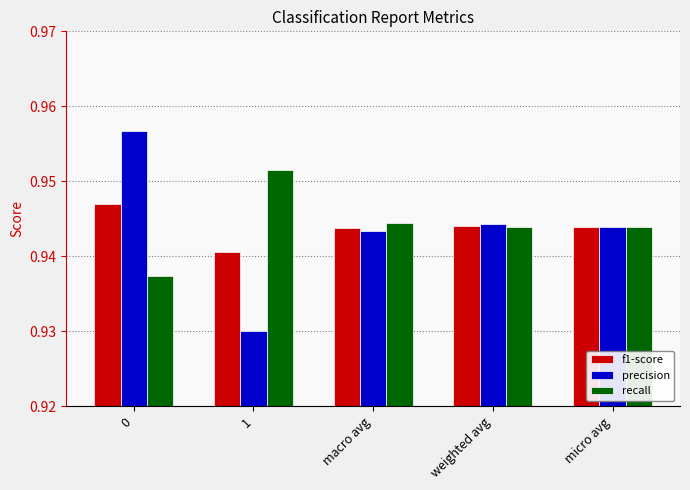

What position from the right is 1?

4